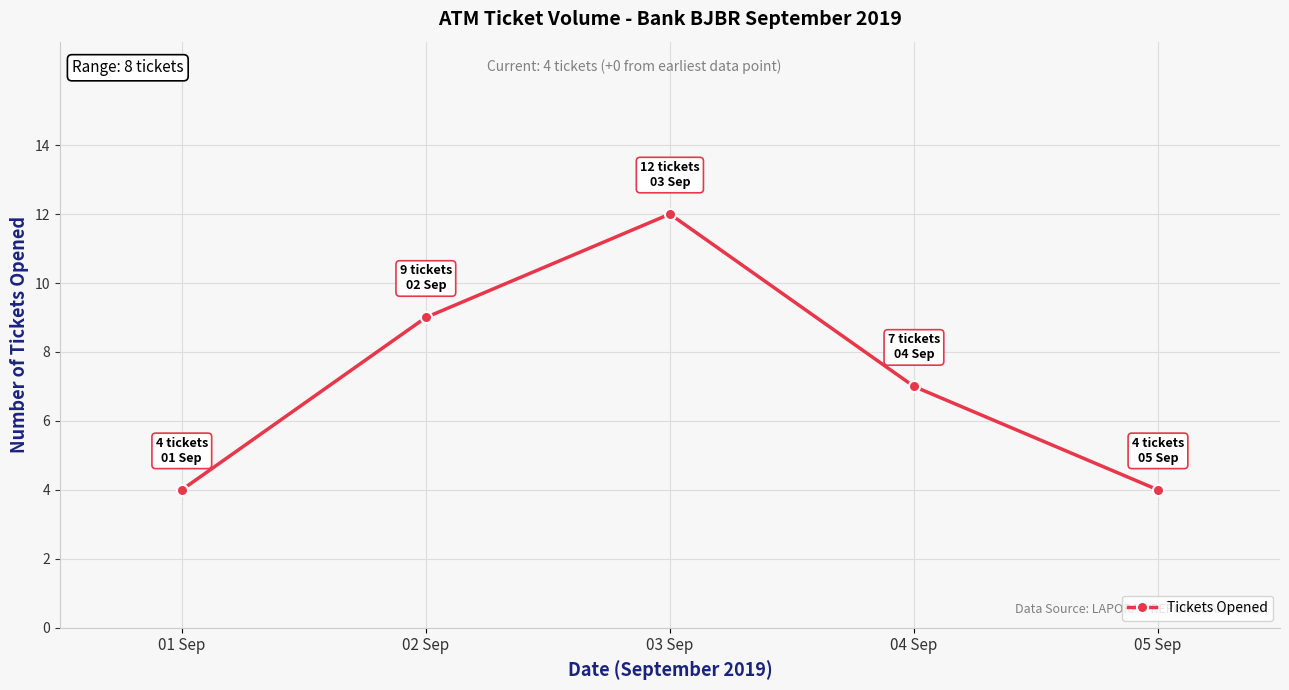

What position from the left is 04 Sep?

4